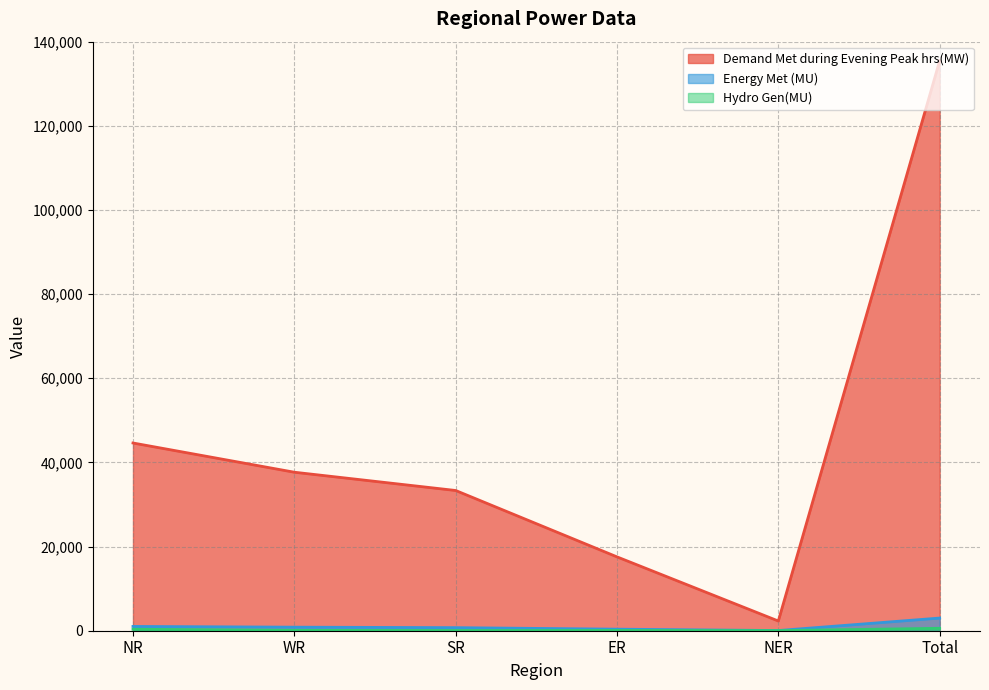

Reading left to right, list all the values displayed in this chart.

Demand Met during Evening Peak hrs(MW): NR=44617	WR=37670	SR=33329	ER=17552	NER=2308	Total=135476
Energy Met (MU): NR=1020	WR=845	SR=732	ER=368	NER=45	Total=3010
Hydro Gen(MU): NR=354	WR=86	SR=47	ER=68	NER=24	Total=578